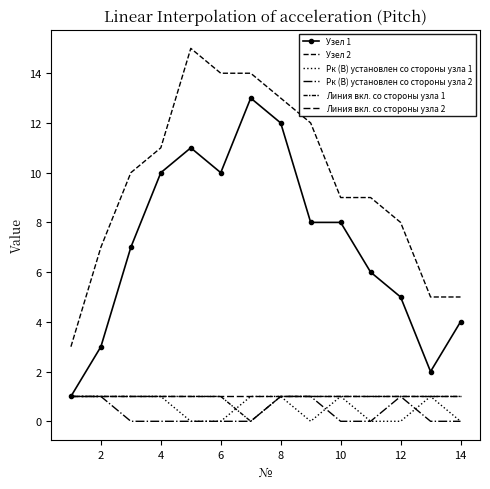

Reading left to right, list all the values displayed in this chart.

Узел 1: 1	3	7	10	11	10	13	12	8	8	6	5	2	4
Узел 2: 3	7	10	11	15	14	14	13	12	9	9	8	5	5
Рк (В) установлен со стороны узла 1: 1	1	1	1	0	0	1	1	0	1	0	0	1	0
Рк (В) установлен со стороны узла 2: 1	1	0	0	0	0	0	1	1	0	0	1	0	0
Линия вкл. со стороны узла 1: 1	1	1	1	1	1	0	1	1	1	1	1	1	1
Линия вкл. со стороны узла 2: 1	1	1	1	1	1	1	1	1	1	1	1	1	1